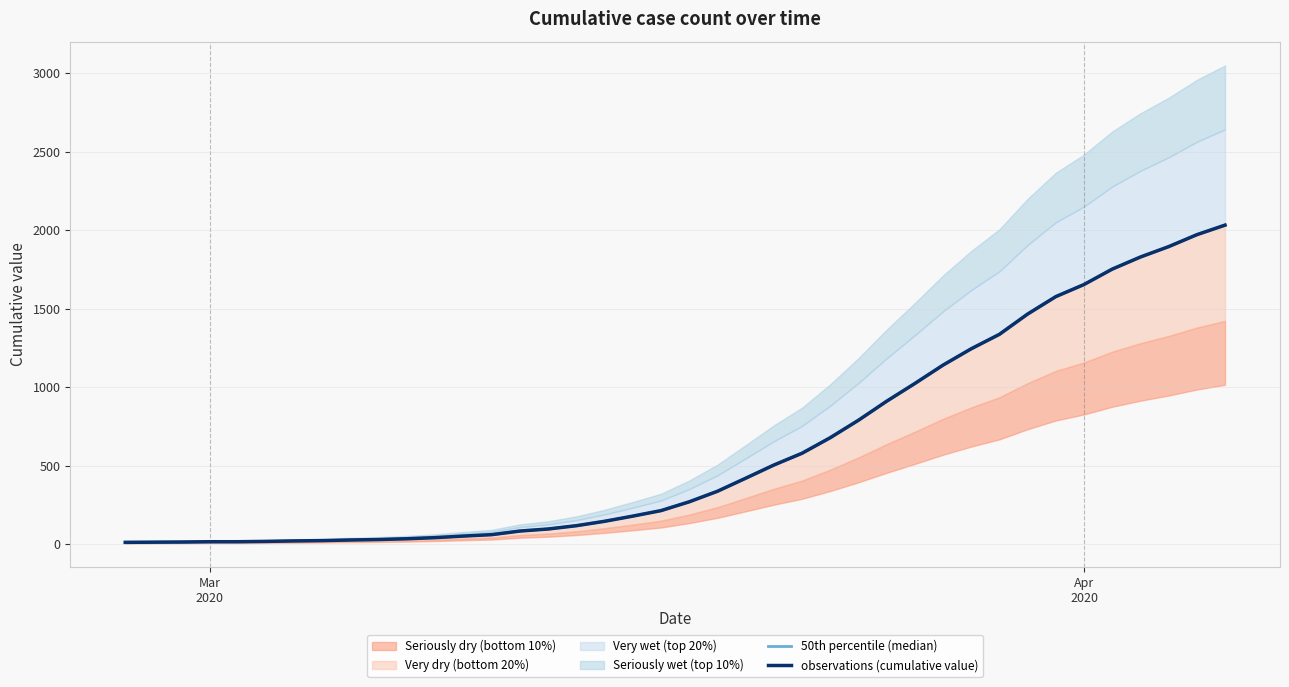

Reading right to left, what are all the values shown in this chart?

50th percentile (median): 2032	1971	1895	1829	1752	1654	1577	1466	1337	1245	1141	1024	911	790	679	580	505	421	338	271	215	180	147	119	98	85	62	53	43	36	31	28	24	22	19	17	17	15	14	13
observations (cumulative value): 2032	1971	1895	1829	1752	1654	1577	1466	1337	1245	1141	1024	911	790	679	580	505	421	338	271	215	180	147	119	98	85	62	53	43	36	31	28	24	22	19	17	17	15	14	13